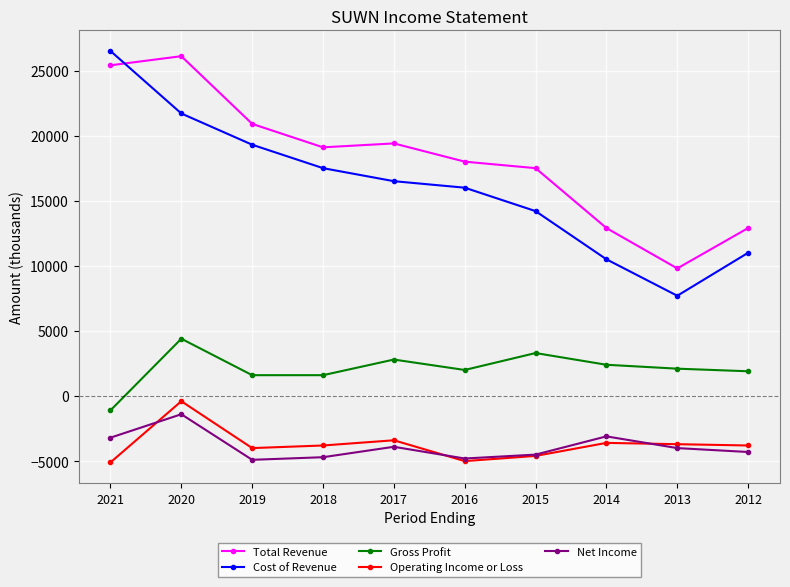

True or false: Total Revenue and Cost of Revenue cross at least once.

True